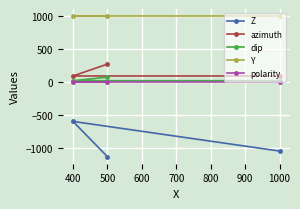

True or false: polarity has a value of 1.0 at 500.

True